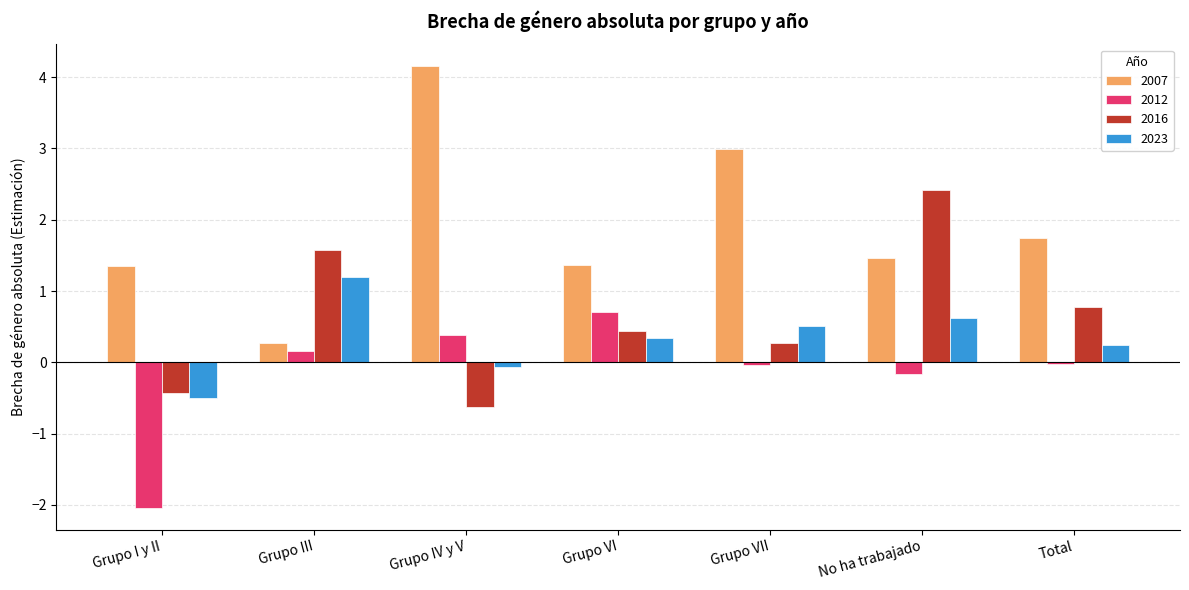

List the series in order of their peak value, highest first.

2007, 2016, 2023, 2012